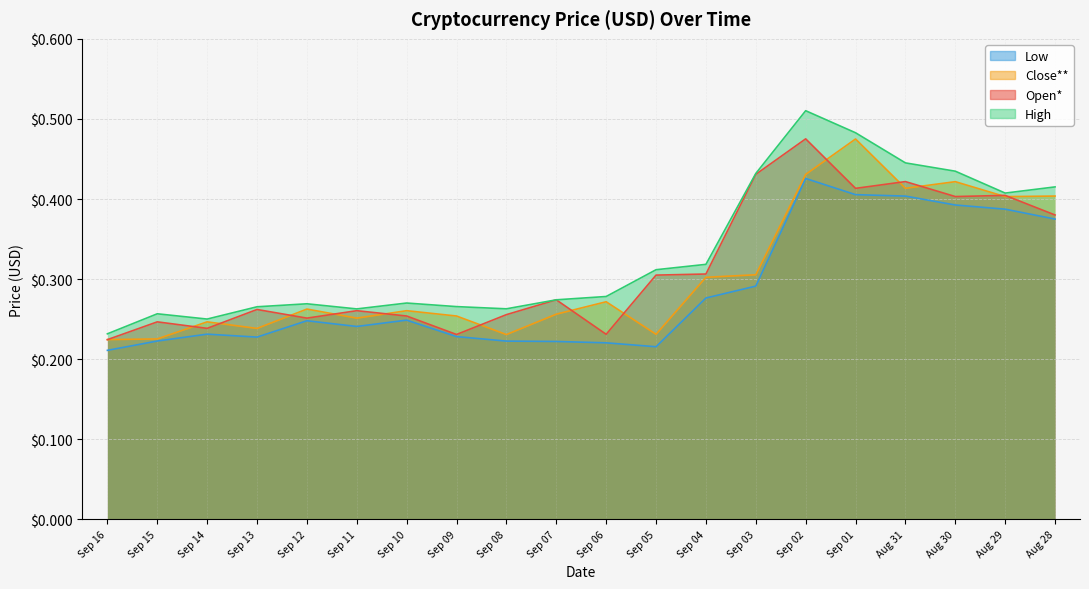

What is the difference between the second highest and minimum values in the Low series?

0.2